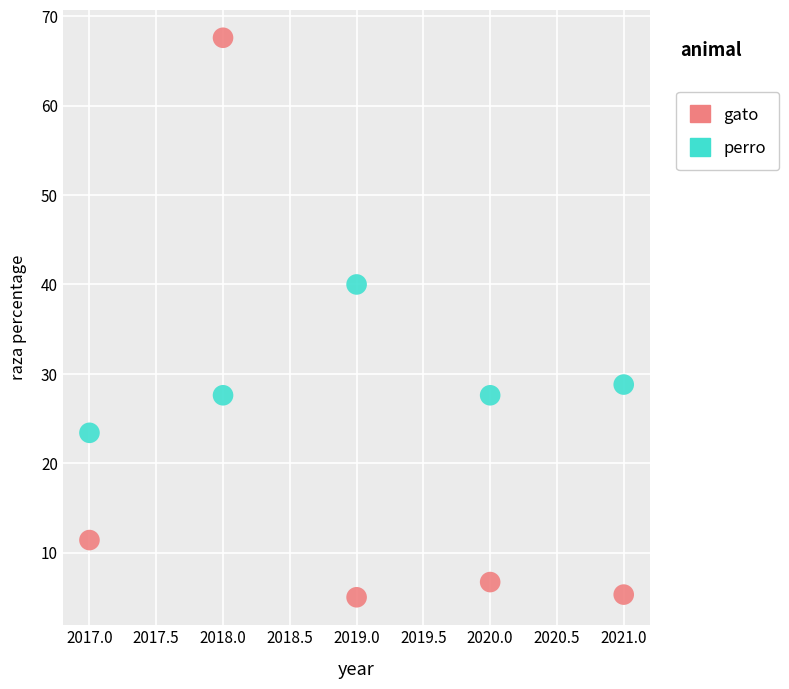

What are all the series names shown in the legend?

gato, perro